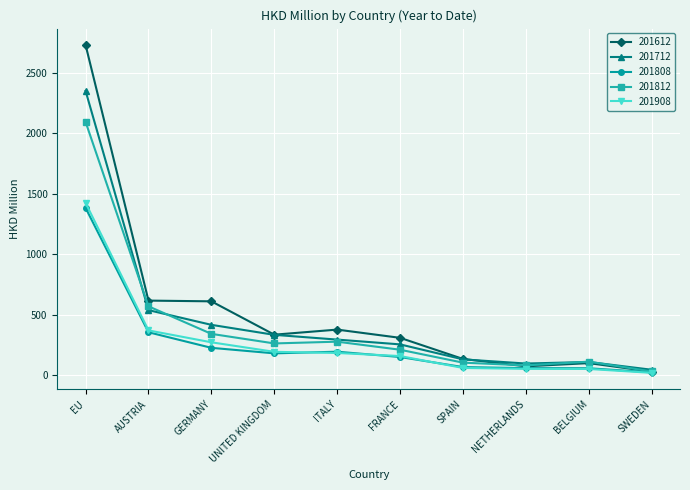

What is the lowest value of the 201808 series?

22.7